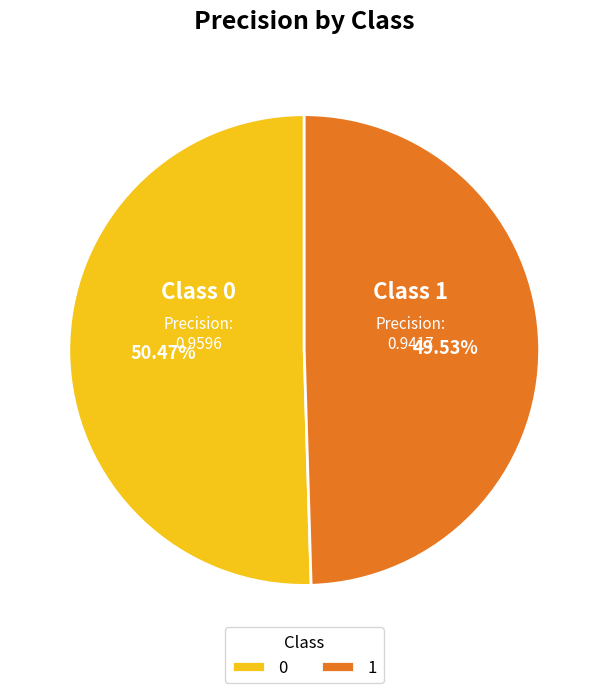

Which category has the smallest portion of the pie?

1